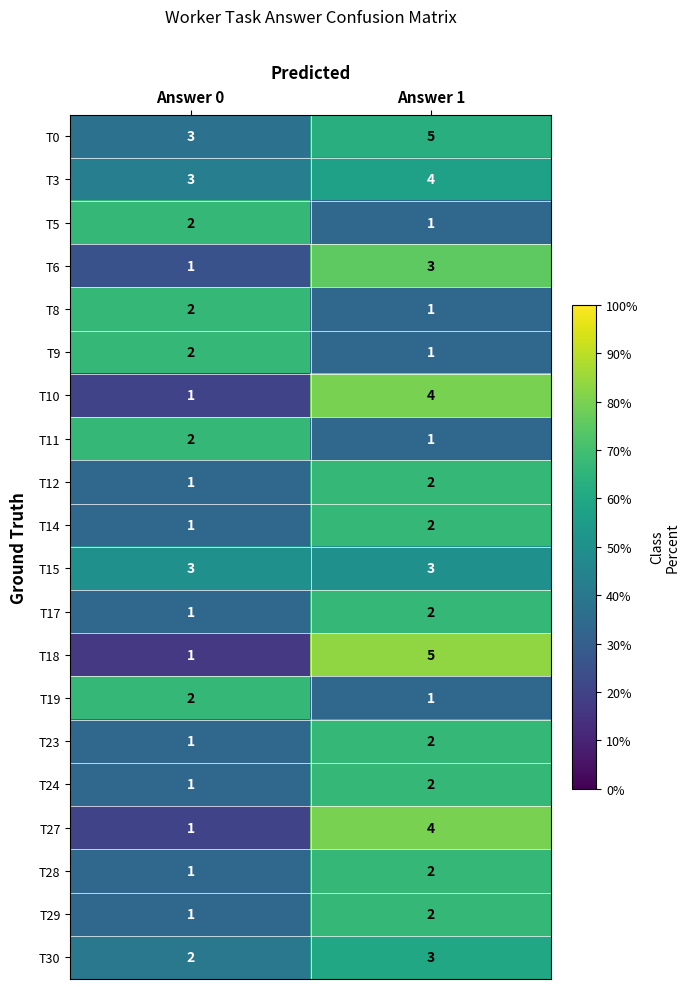

What is the sum of all T29 values?

3